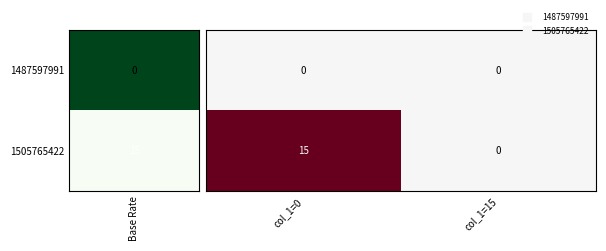

What is the spread (max minus min) of values at col_1=0?

15